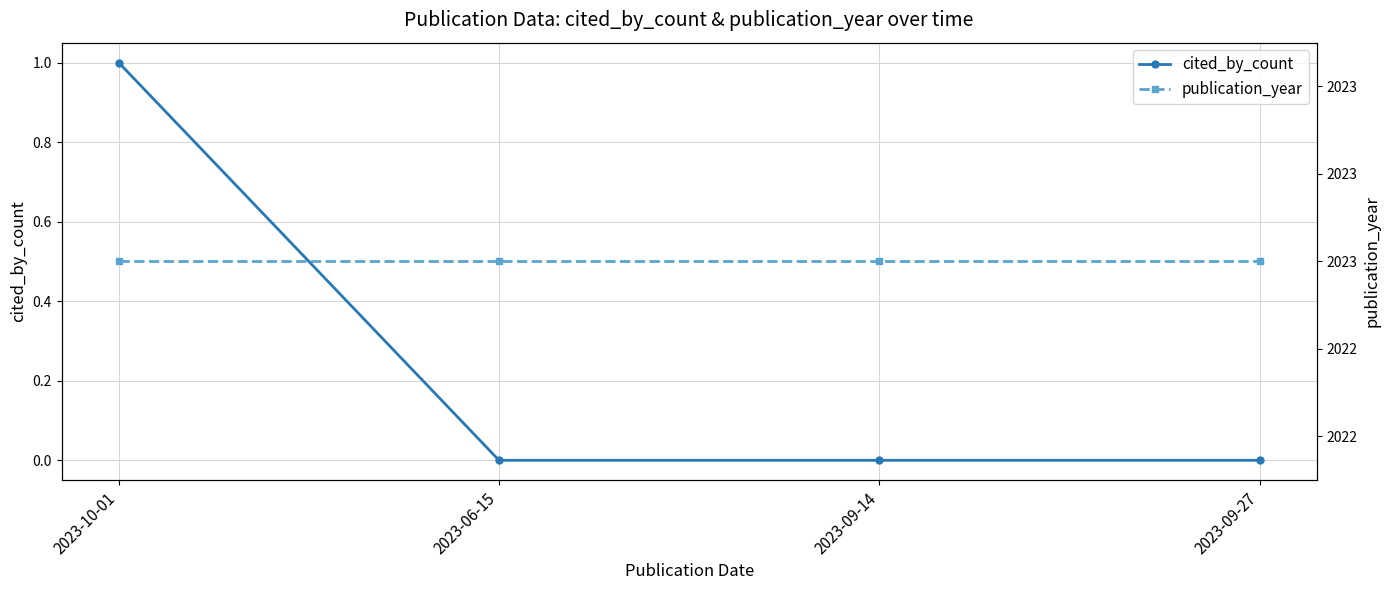

Which series changed the most between 2023-10-01 and 2023-09-14?

cited_by_count